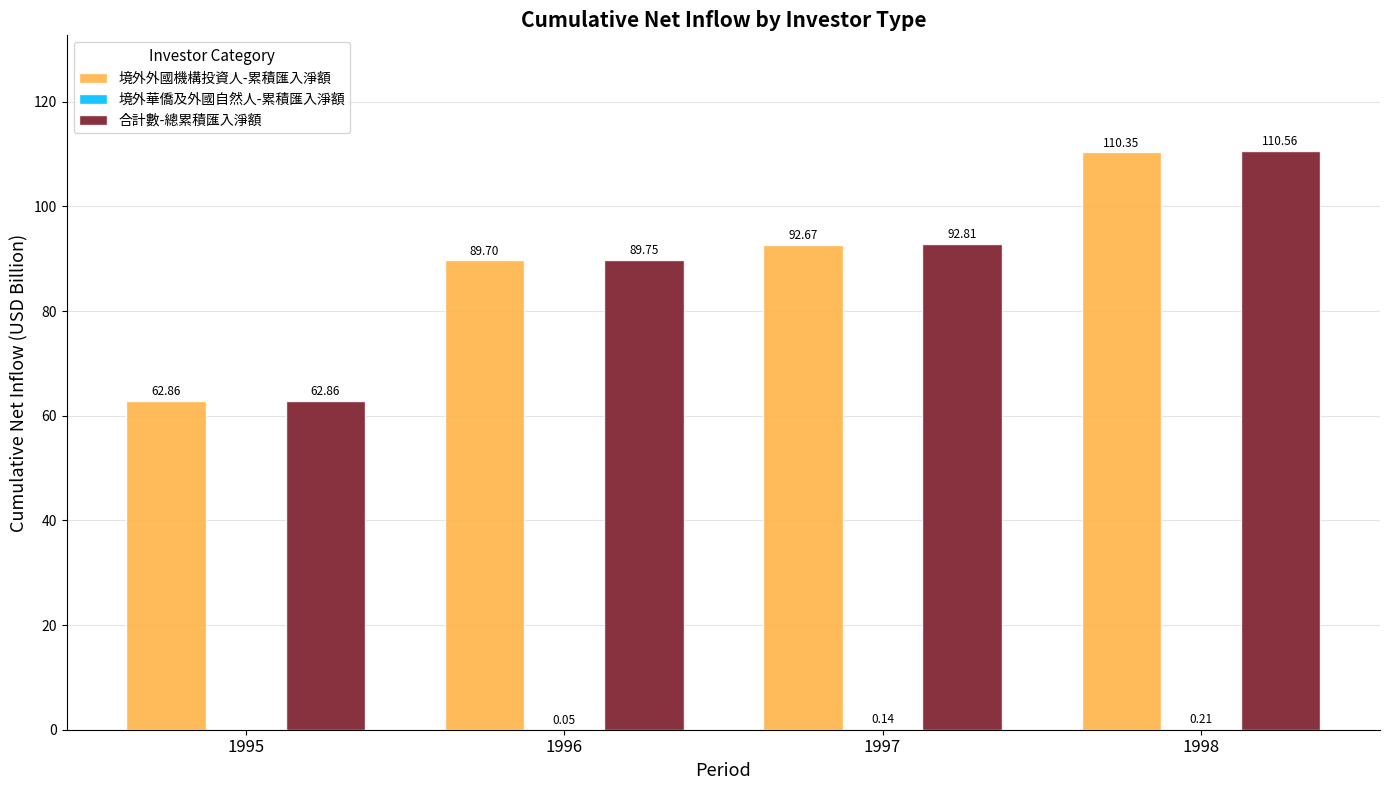

At which category is the sum across all series the highest?

1998